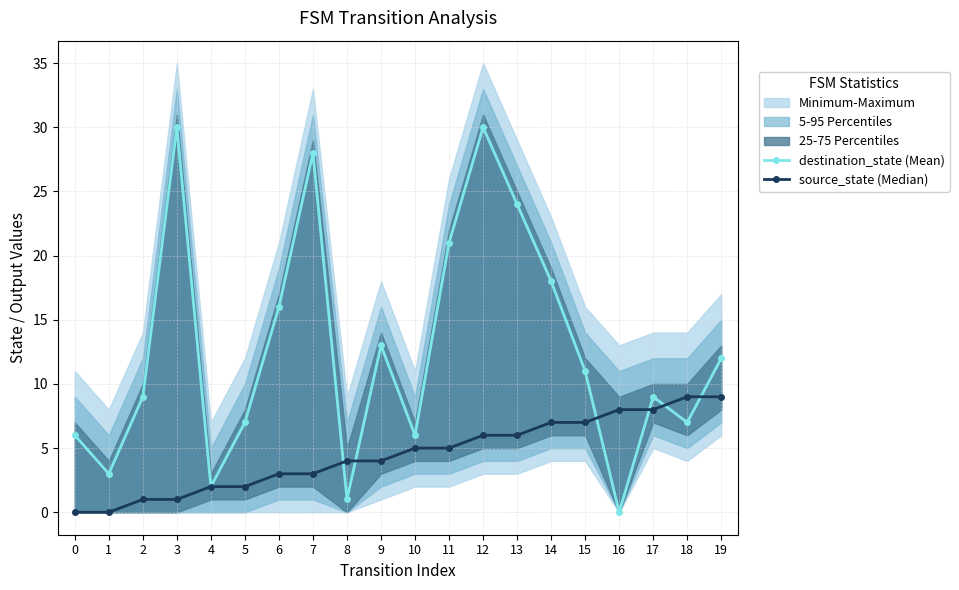

Where does the destination_state (Mean) series first go above 11?

3